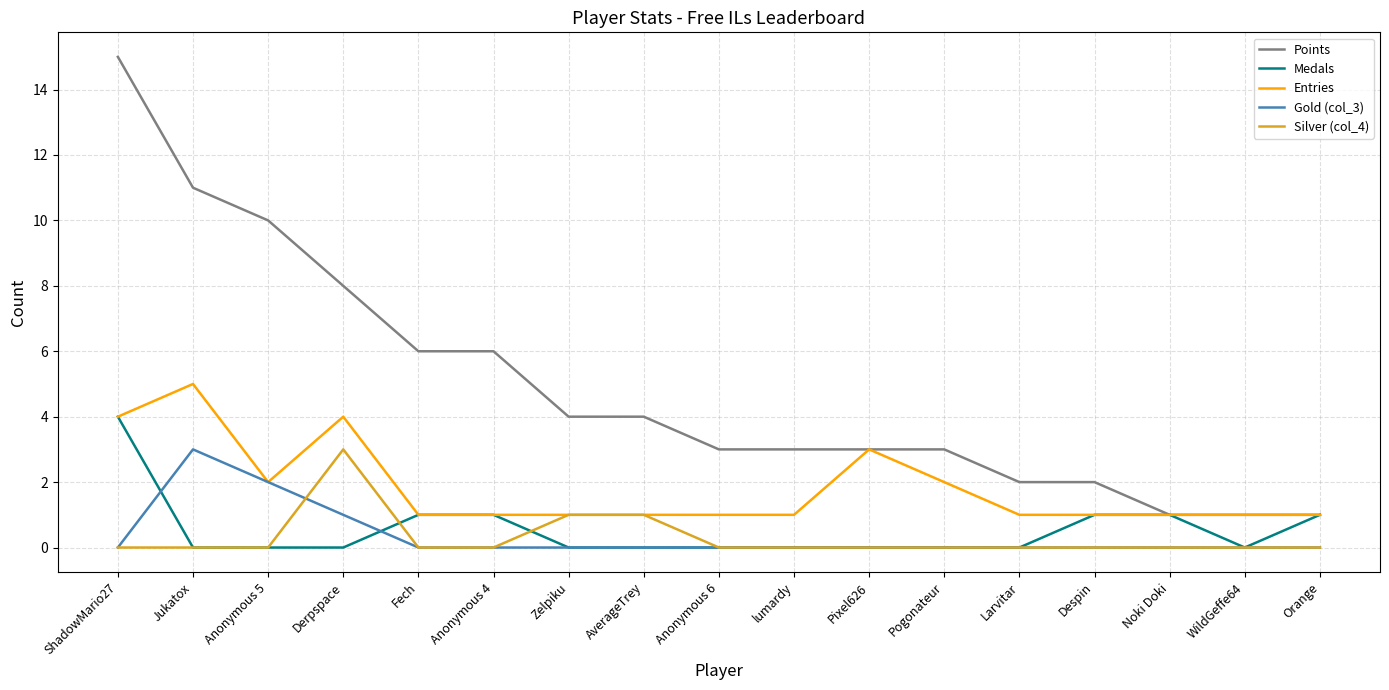

How many series are shown in this chart?

5